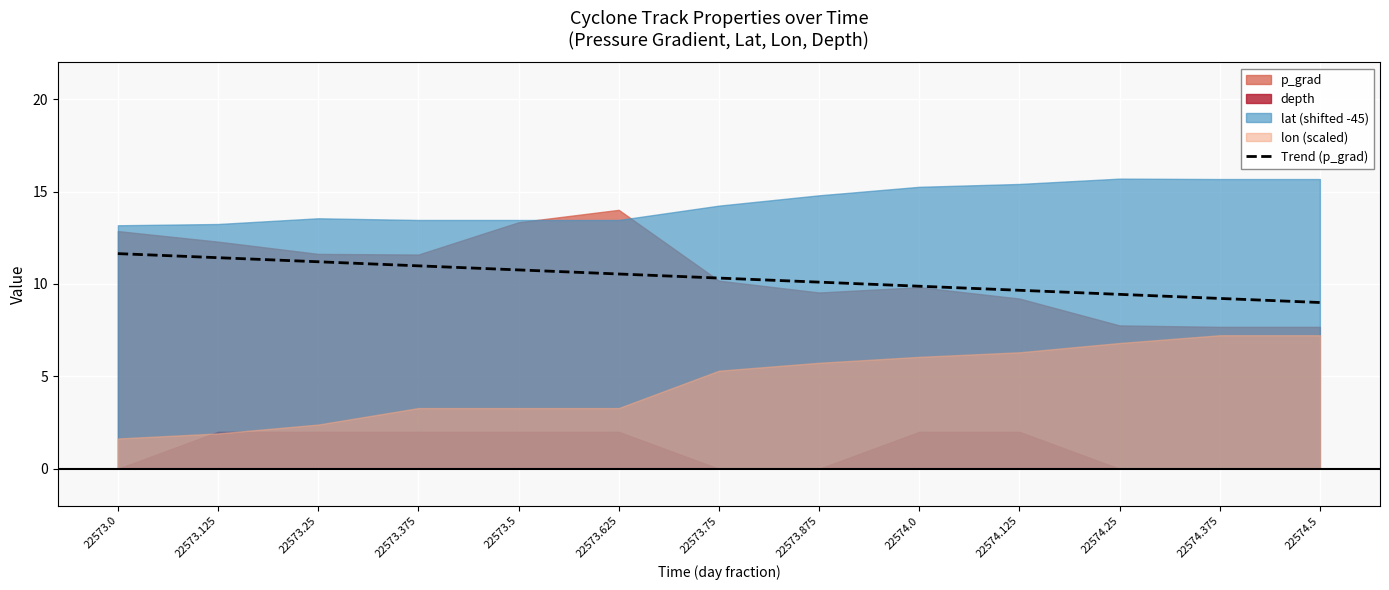

True or false: Trend (p_grad) has a value of 6.7 at 22573.75.

False